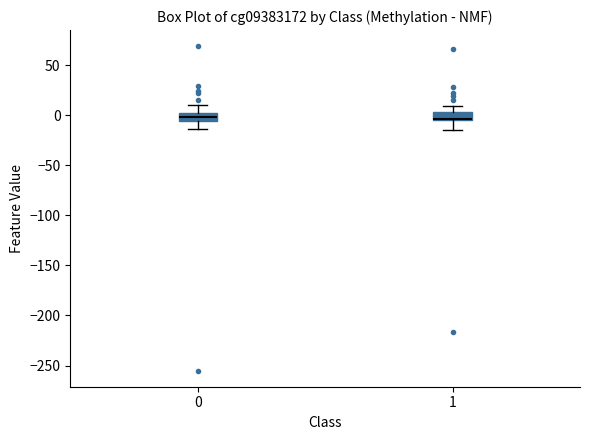

Reading left to right, read every box against the y-axis: the position of its median line, the range the box covers, and the ends of its whiskers. The values are not printed on the chart, so give them approximately, as read against the axis.

0: median 0 (inside the box), box -5 to 0, whiskers -15 to 10
1: median -5 (just above the box's lower edge), box -5 to 5, whiskers -15 to 10